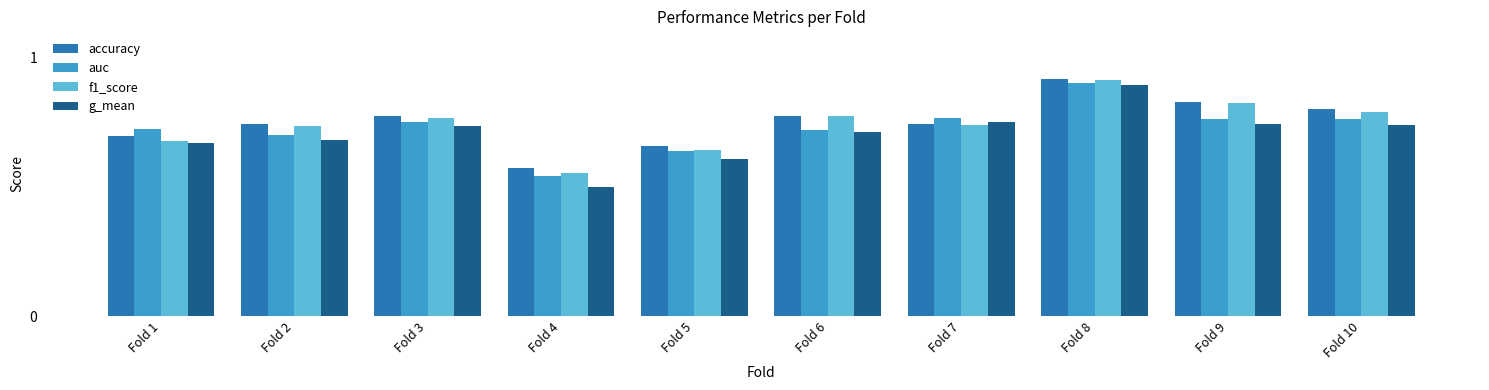

The auc series shows 0.5 at Fold 4. True or false?

True